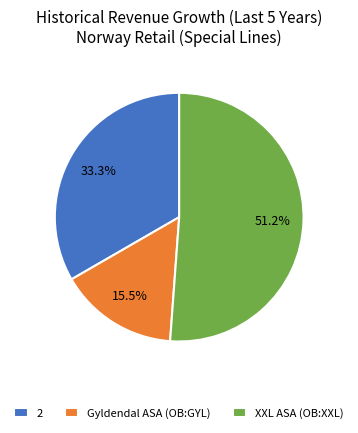

The 2 slice represents 33% of the pie. True or false?

True